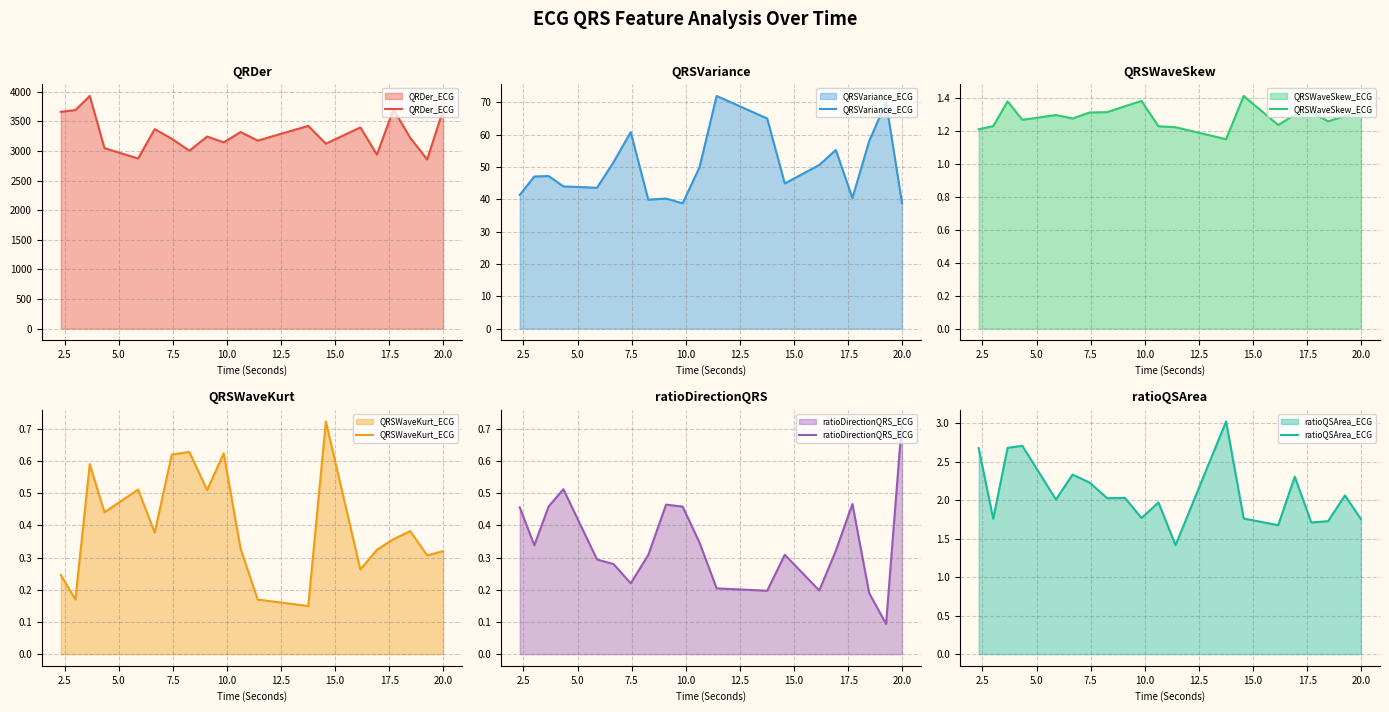

How many lines are shown in the chart?

6